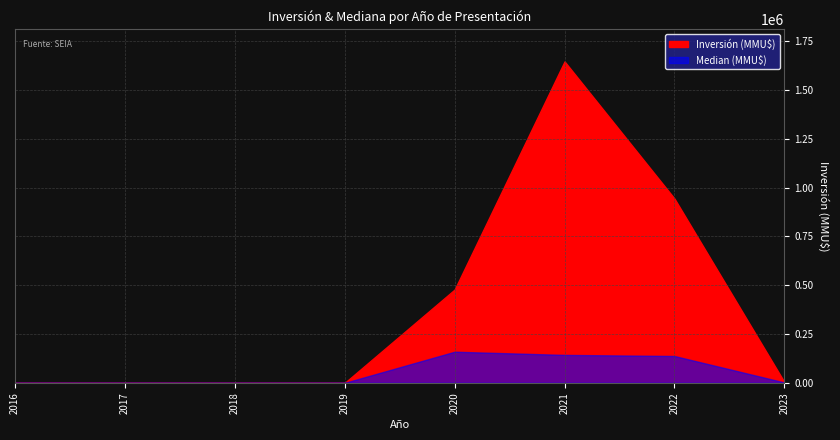

How many lines are shown in the chart?

2